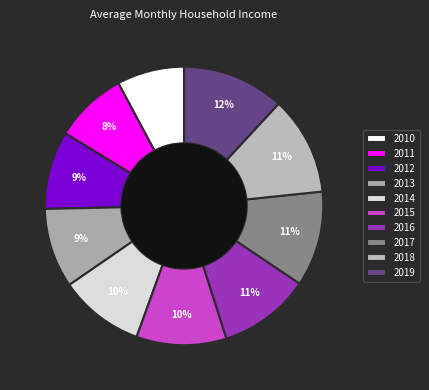

Is it true that 2011 is 8% of the pie?

True